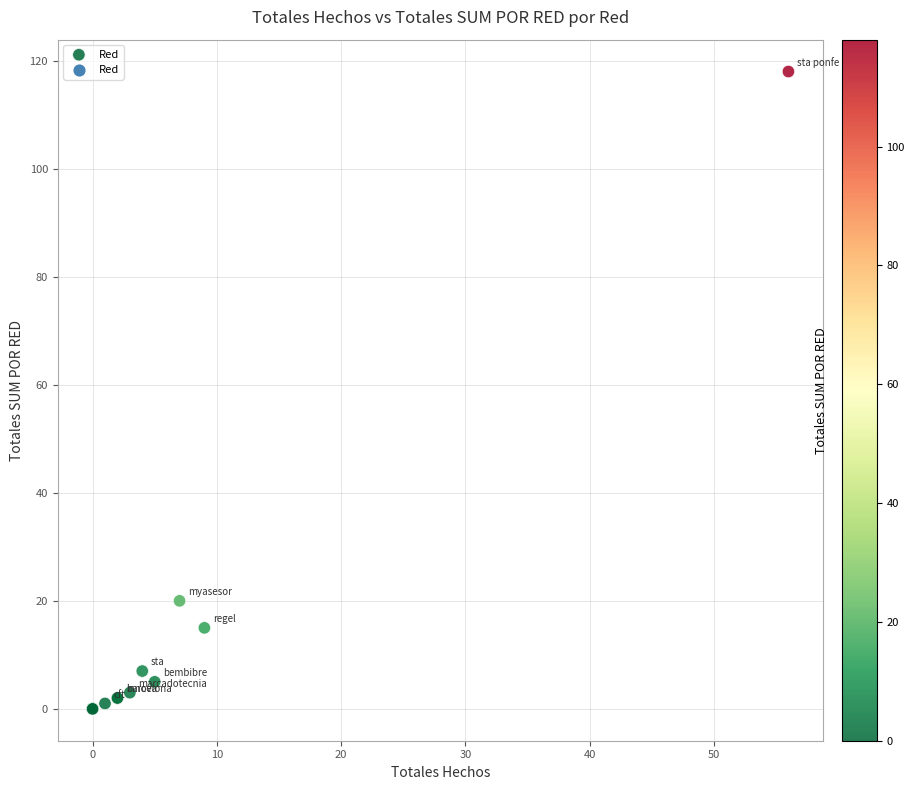

What Y value in the scatter plot is closest to 59?

20